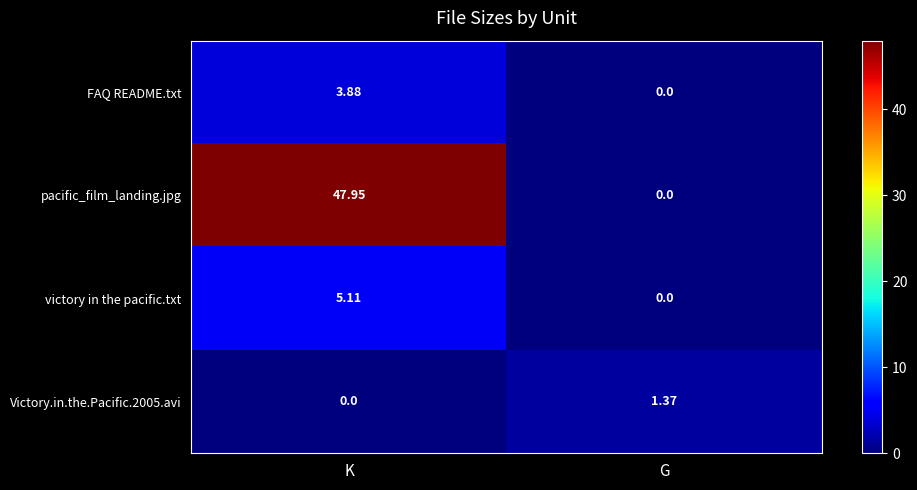

Which series has the widest spread of values?

pacific_film_landing.jpg